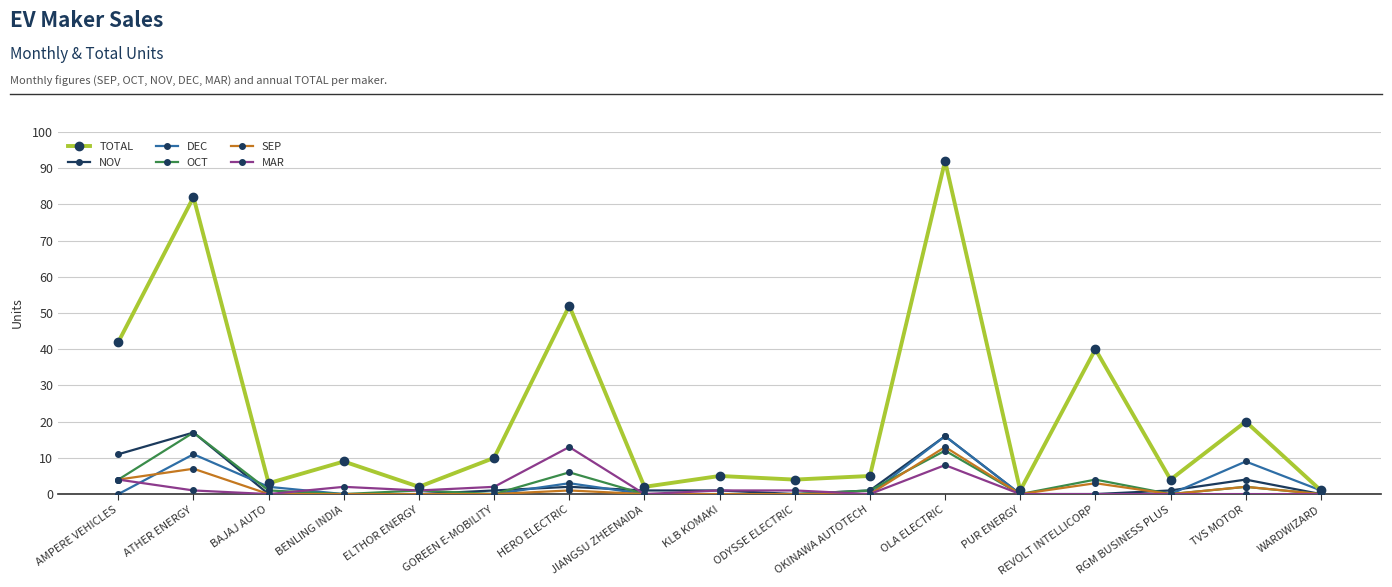

What is the average value of the TOTAL series?

22